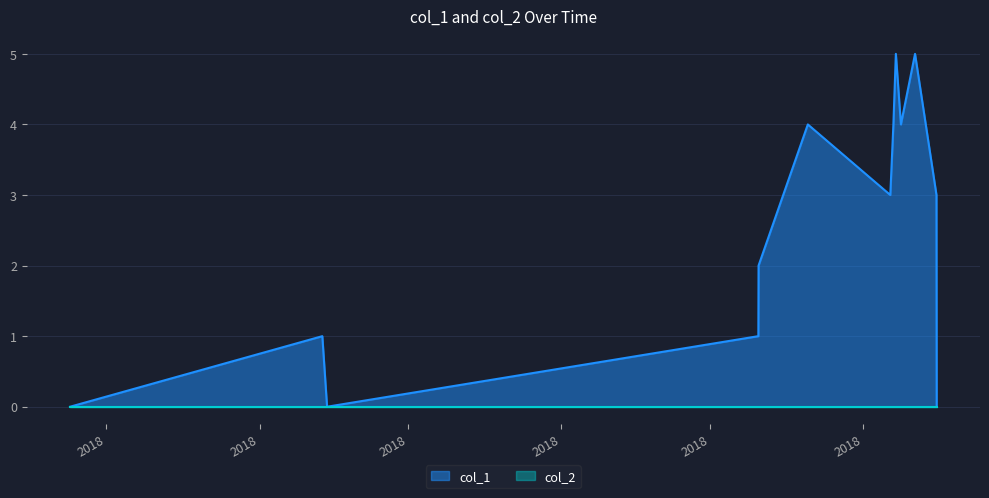

Which series has the largest total across all categories?

col_1